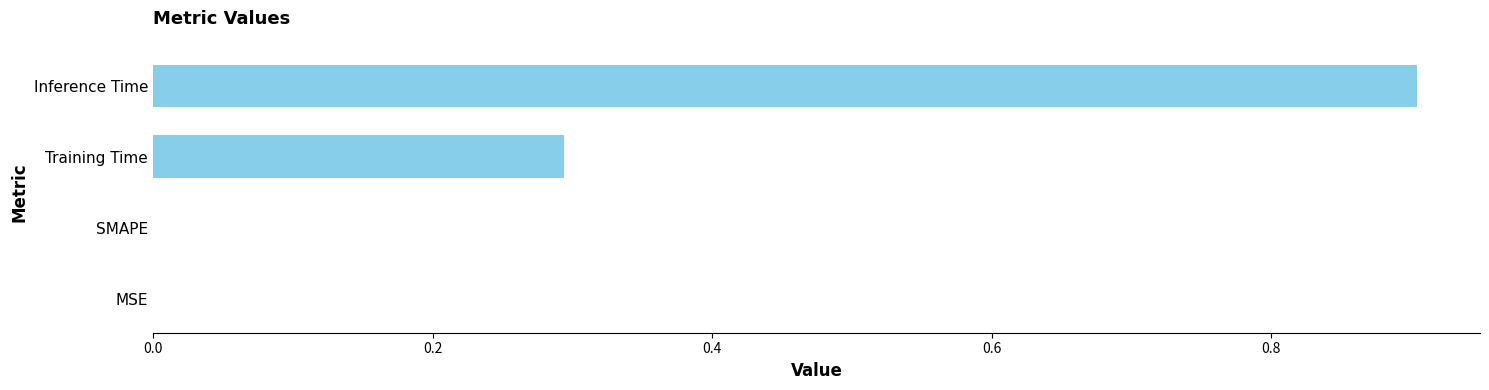

Which category has the highest value across all series?

Inference Time